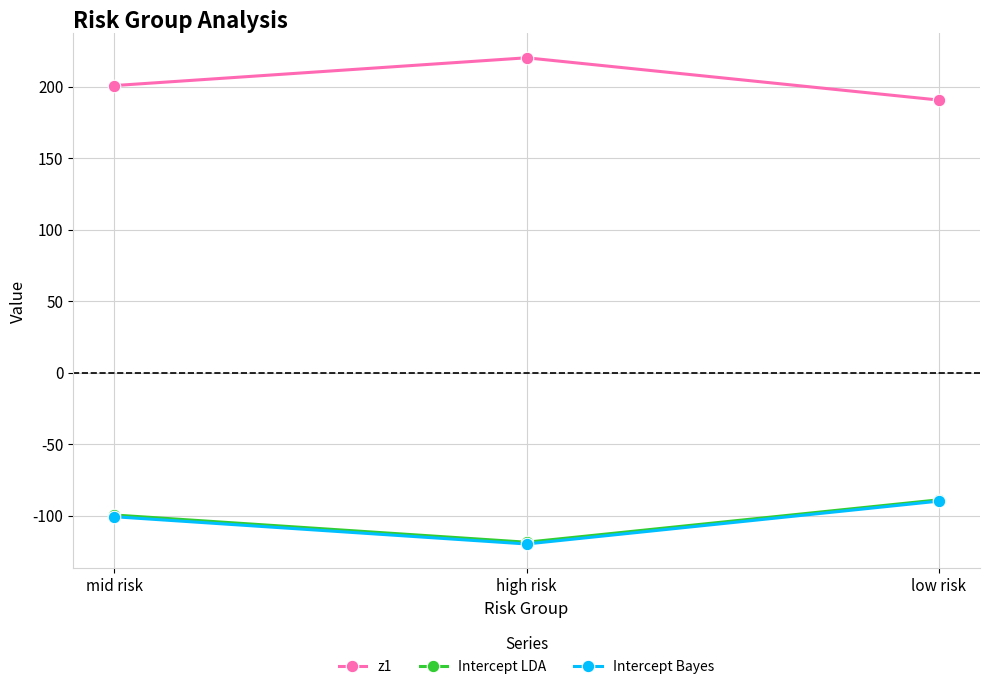

What is the spread (max minus min) of values at high risk?

340.1